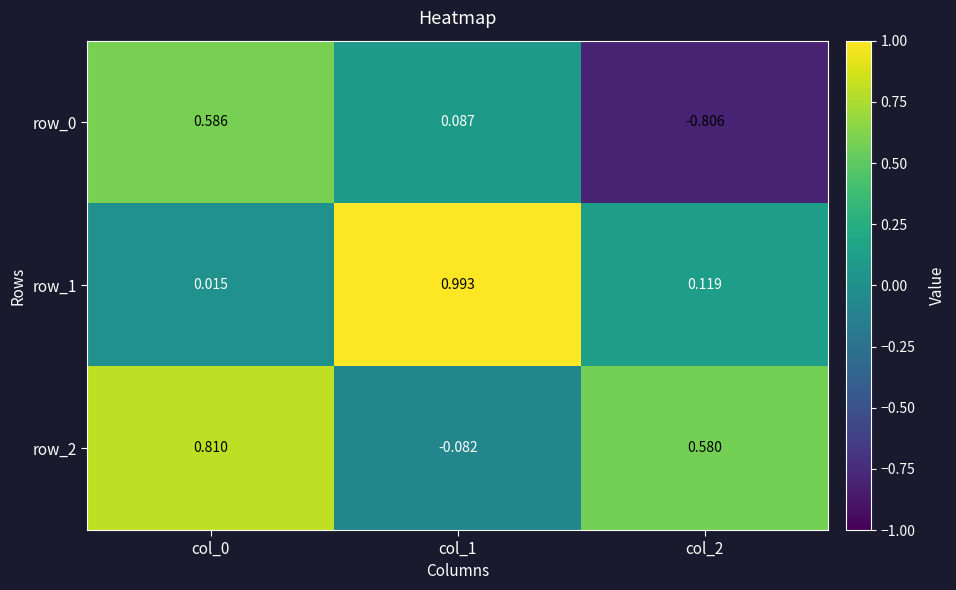

What is the difference between the maximum and second lowest values in the row_2 series?

0.2